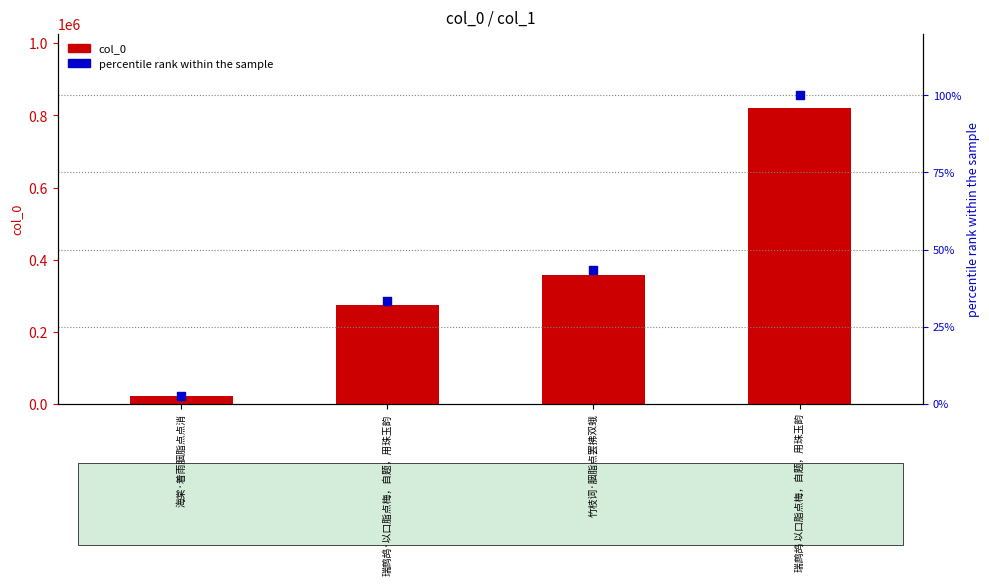

Is the value of percentile rank within the sample at 海棠·着雨胭脂点点消 greater than the value of col_0 at 竹枝词·胭脂点罢拂双蛾?

No